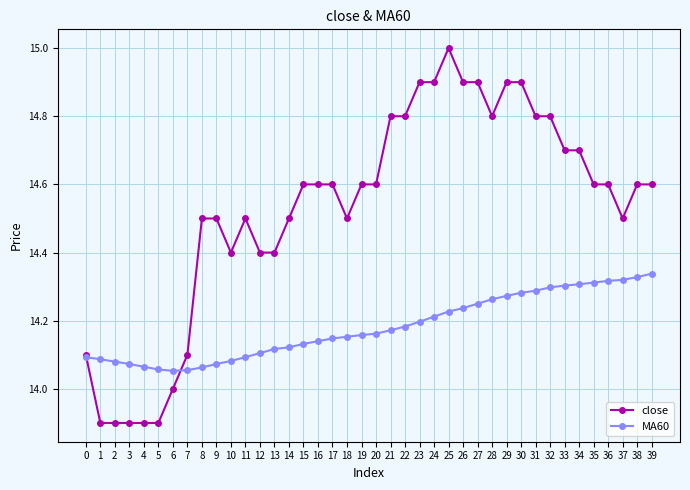

Is it true that MA60 equals 24.8 at 9?

False